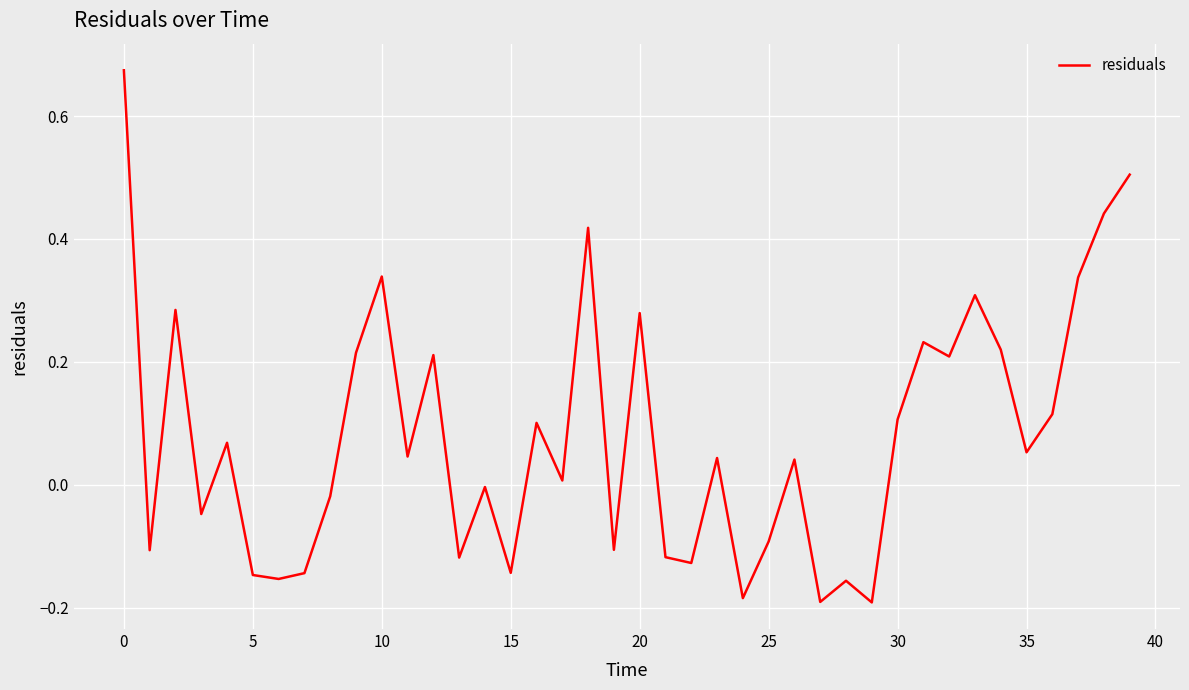

What is the difference between the maximum and minimum values?

0.9